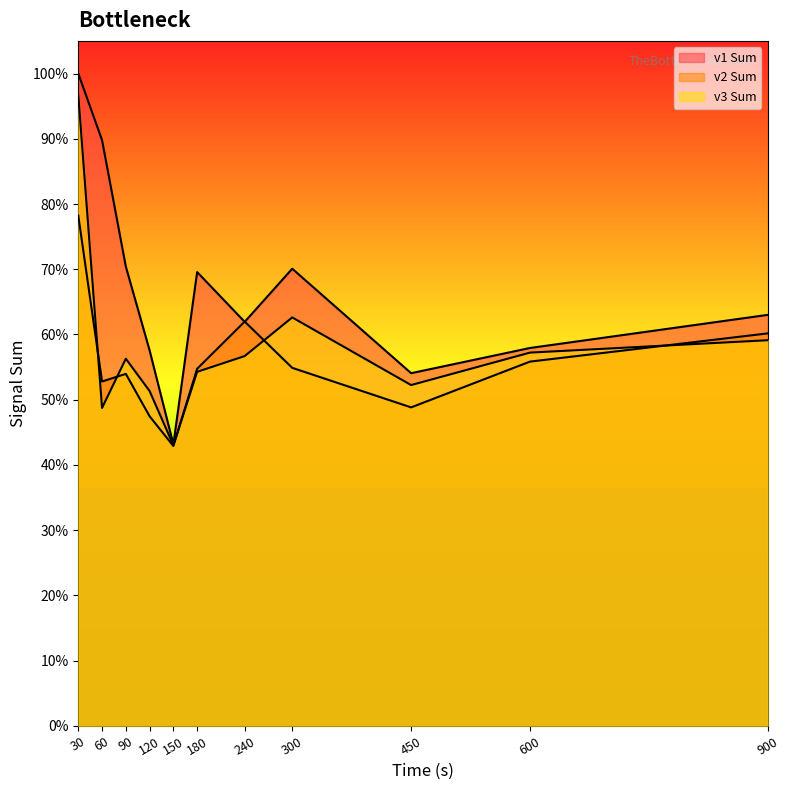

How many values in the v3 Sum series exceed 6143?

6